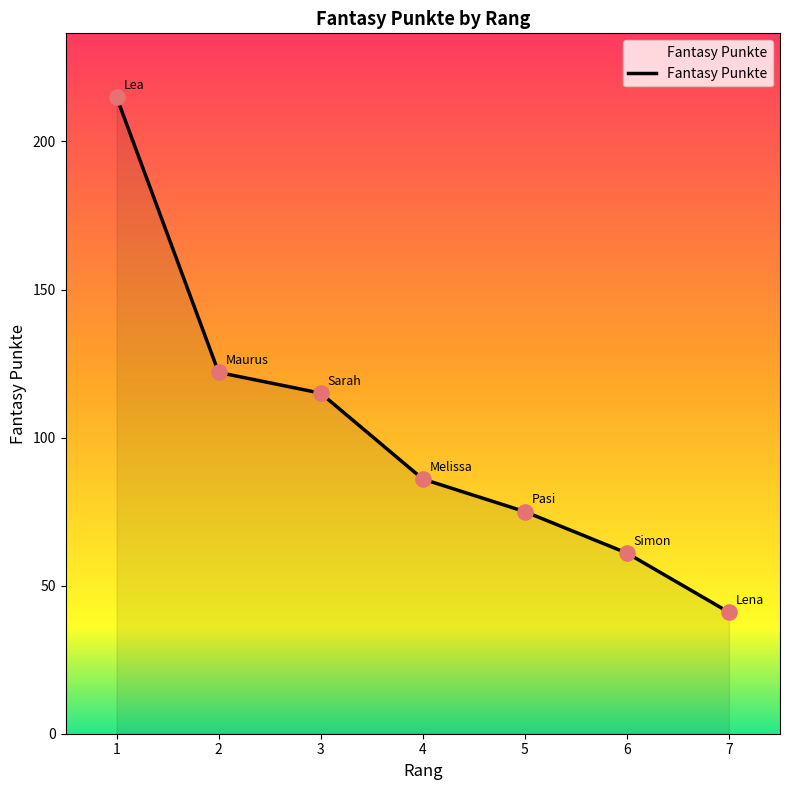

What is the ratio of the value at 7 to the value at 5?

0.5